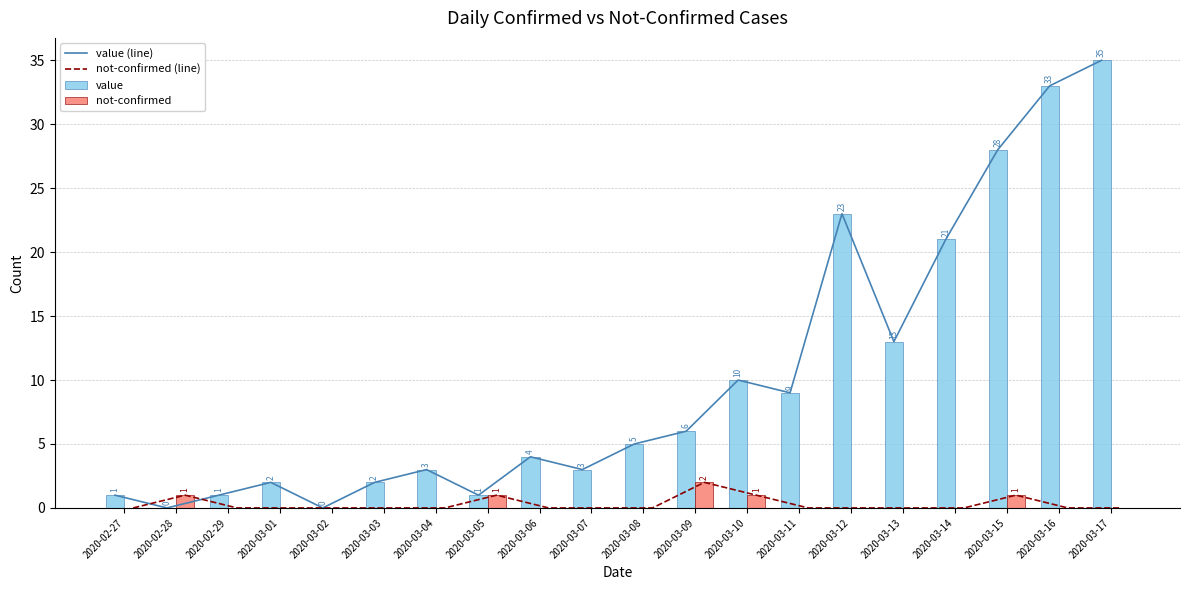

The value of value at 2020-03-16 is 8. True or false?

False